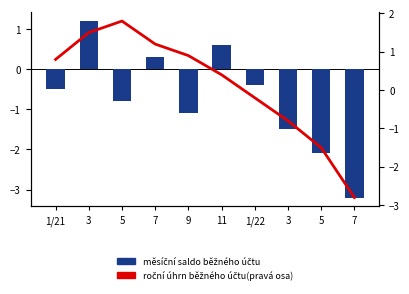

What is the value of the roční úhrn běžného účtu(pravá osa) bar at the 3rd from the left?

1.8